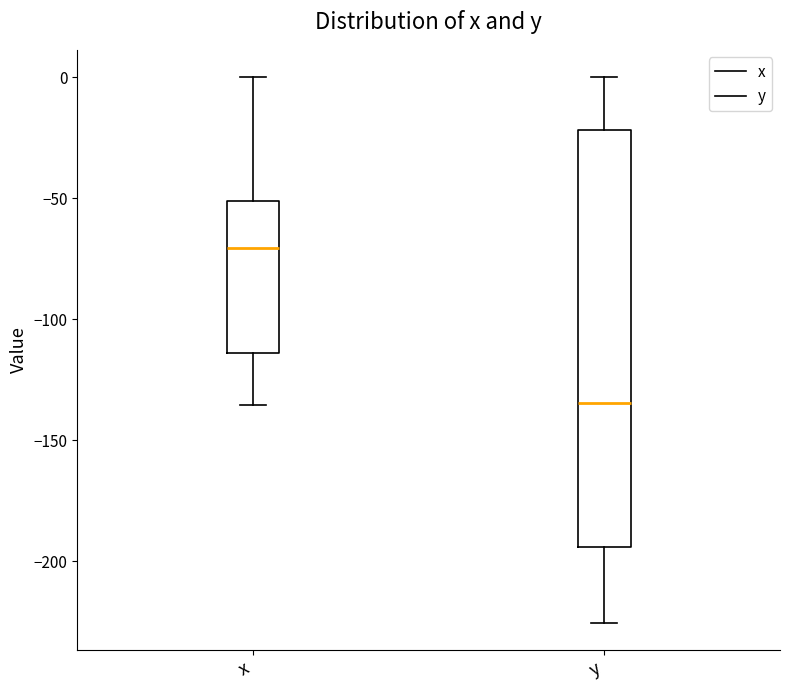

Comparing the boxes themselves (not the whiskers), which one is the tallest?

y